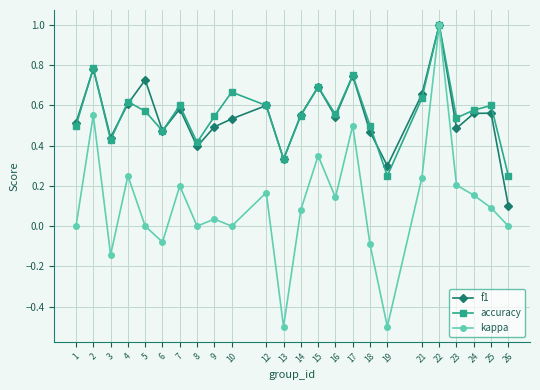

Which series changed the most between 7 and 10?

kappa